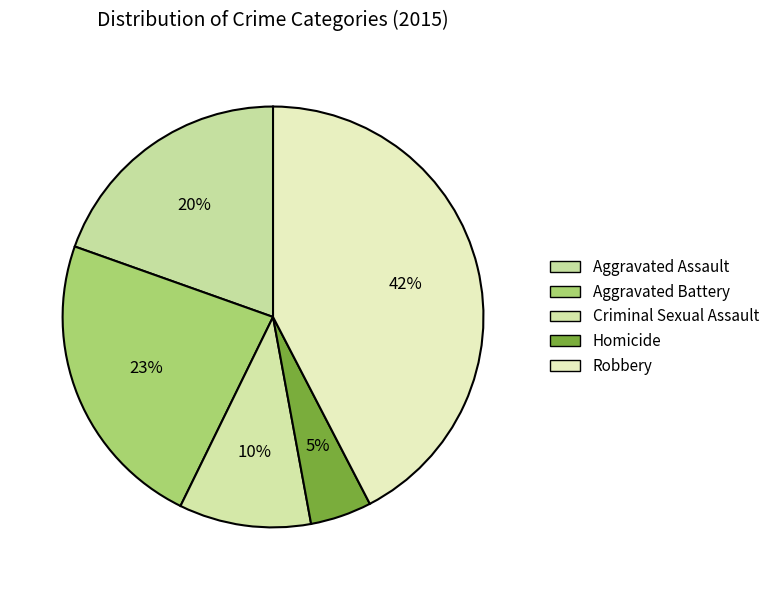

Rank the categories by value from highest to lowest.

Robbery, Aggravated Battery, Aggravated Assault, Criminal Sexual Assault, Homicide